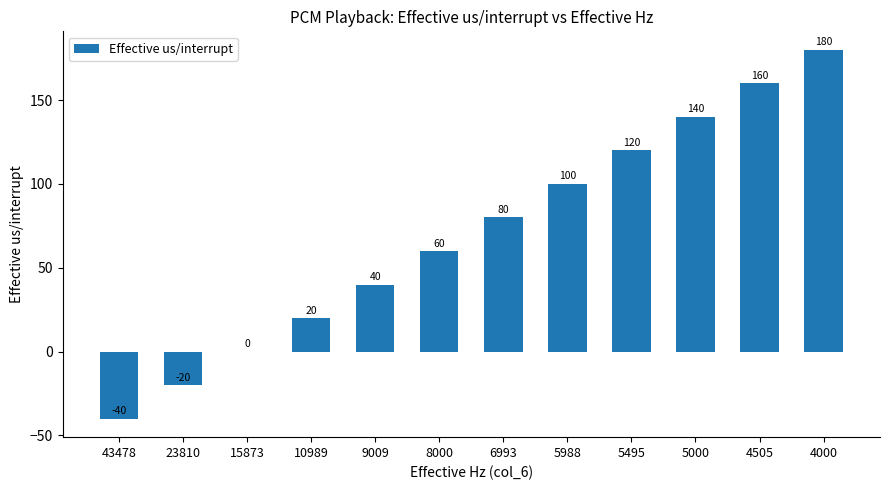

Reading left to right, list all the values displayed in this chart.

43478=-40	23810=-20	15873=0	10989=20	9009=40	8000=60	6993=80	5988=100	5495=120	5000=140	4505=160	4000=180